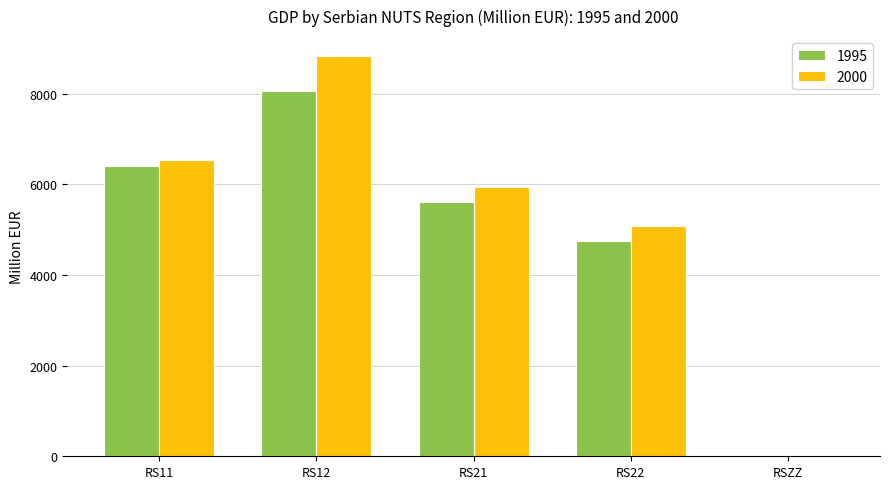

Which series has the largest range (max minus min)?

2000